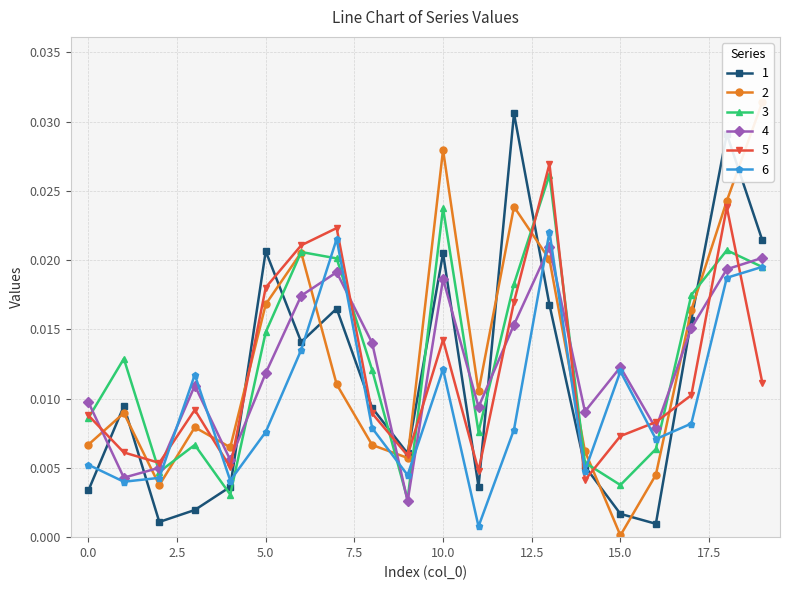

Which series has the largest total across all categories?

2